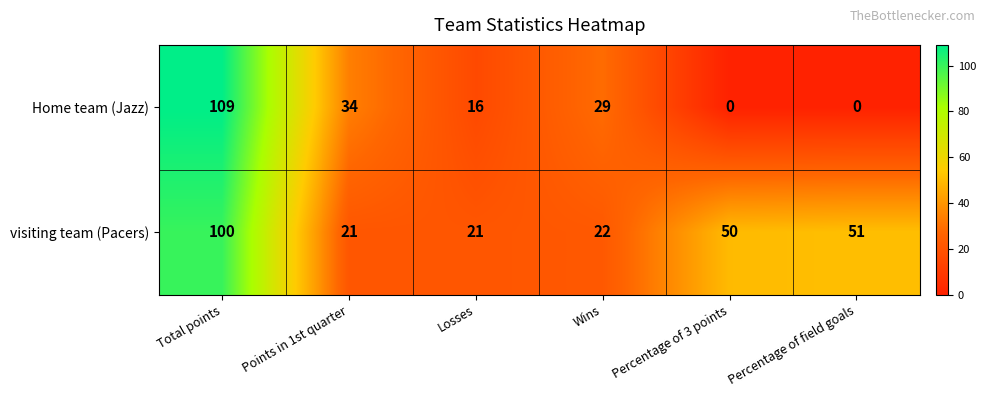

Where is visiting team (Pacers) nearest to the value 60?

Percentage of field goals